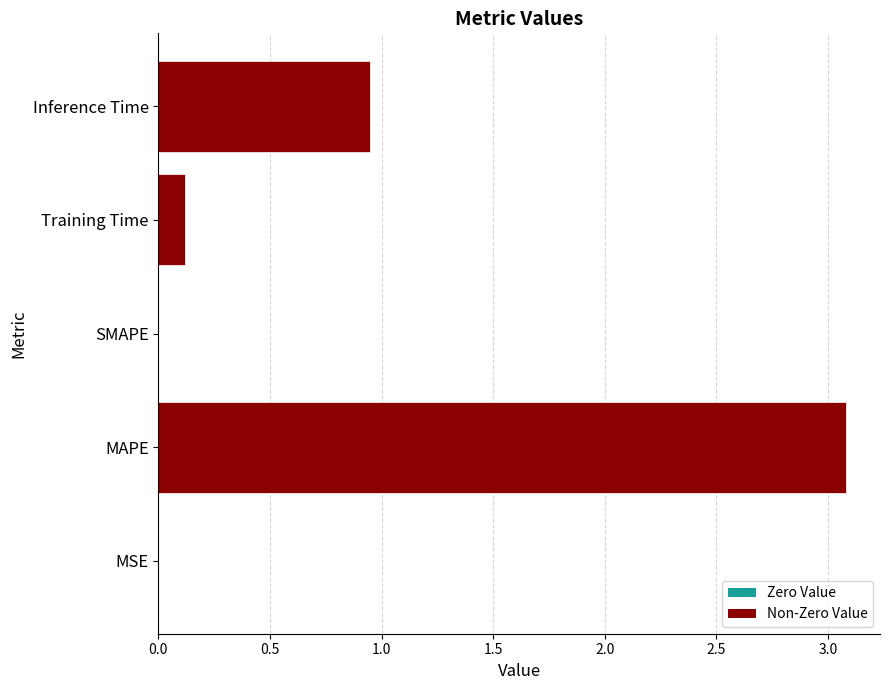

Which category has the highest value across all series?

MAPE